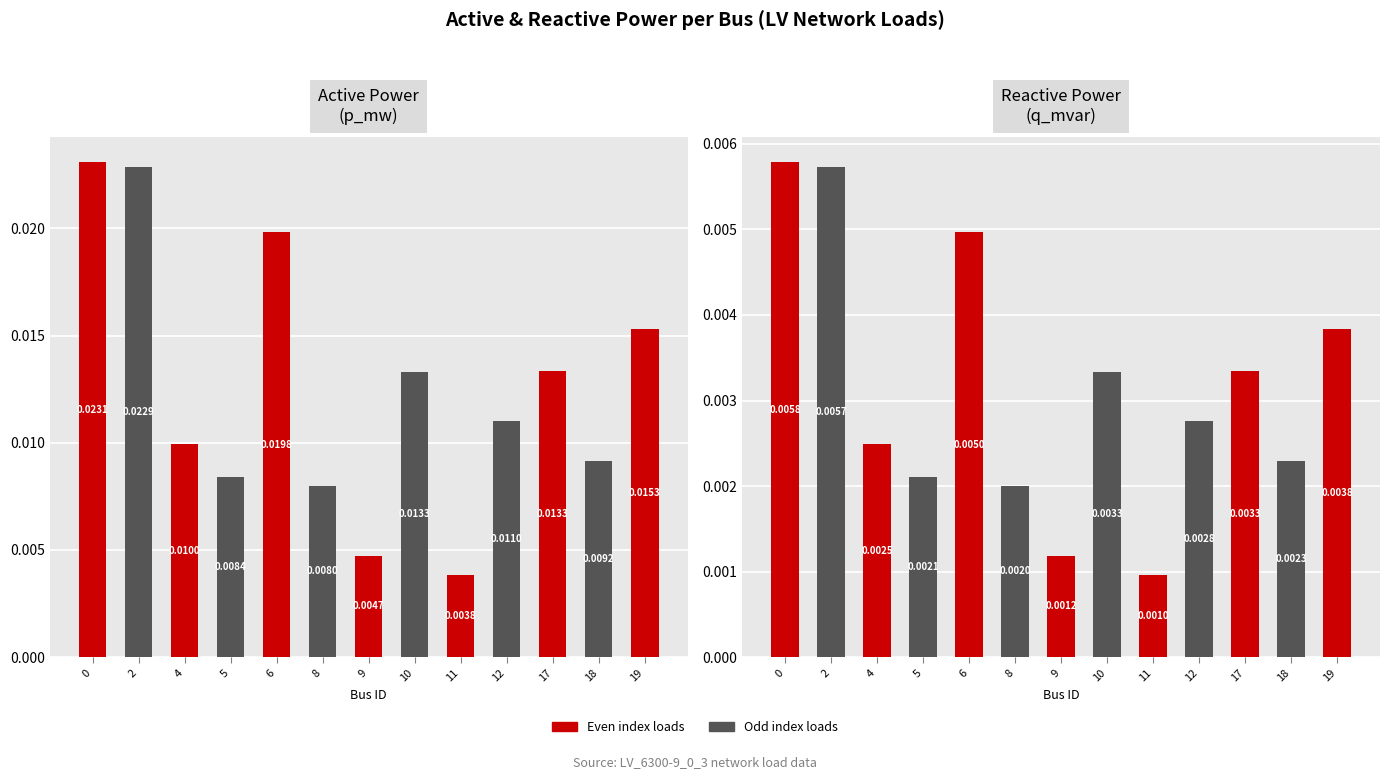

Which series has the largest total across all categories?

p_mw